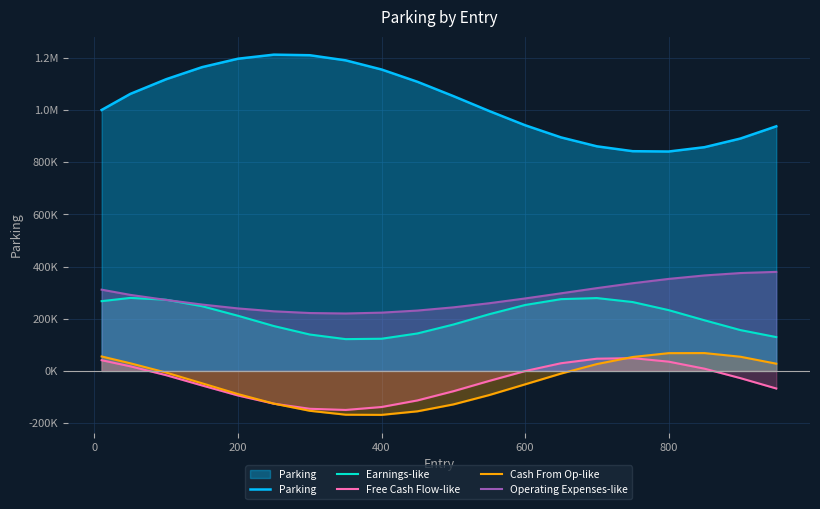

Does the chart display data point markers on the line(s)?

No